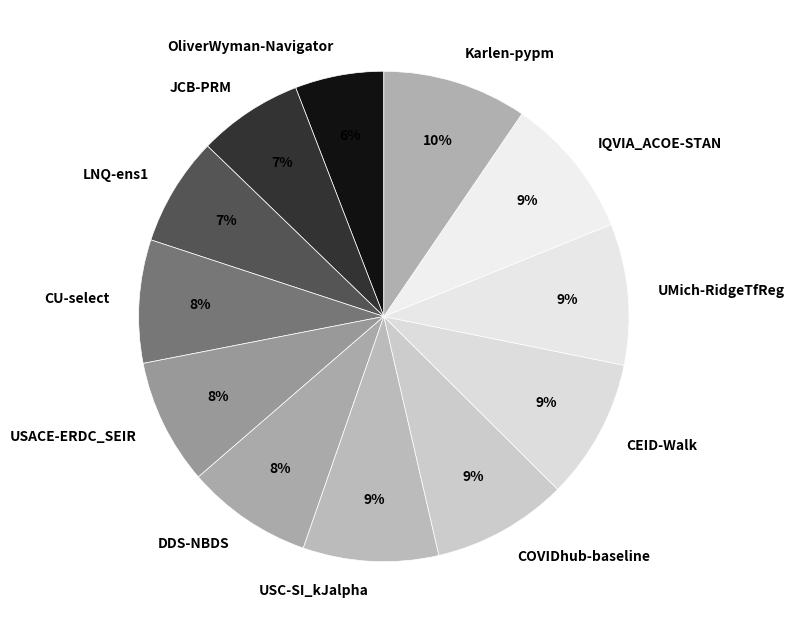

Do CU-select and USC-SI_kJalpha together represent more than half of the pie?

No